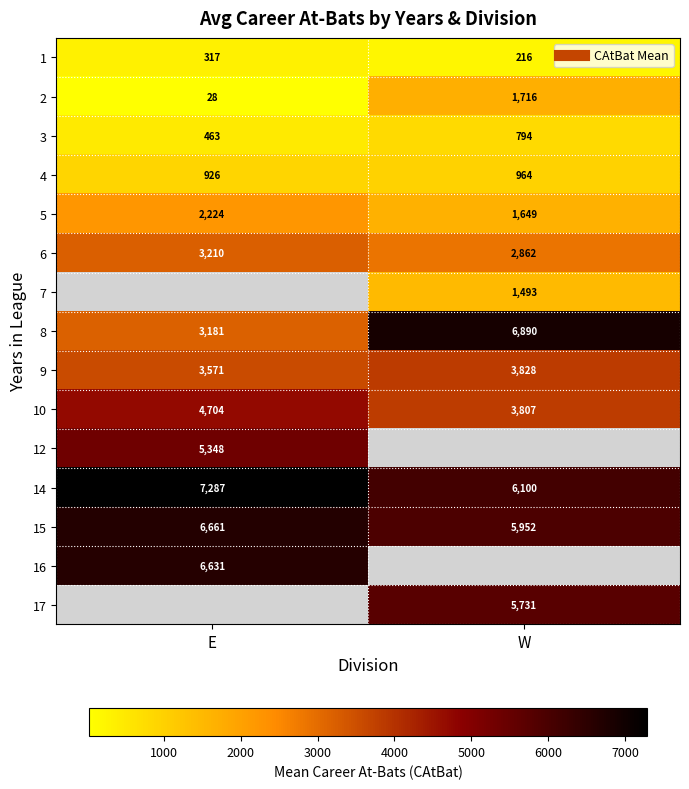

Is it true that 1 equals 317.0 at E?

True